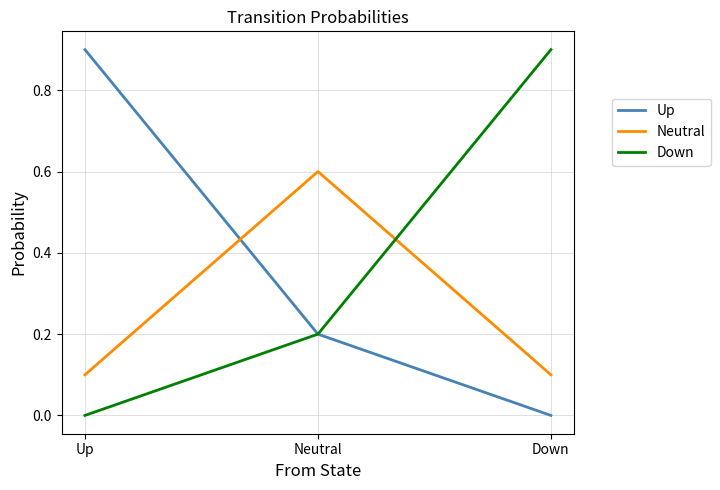

What are all the series names shown in the legend?

Up, Neutral, Down